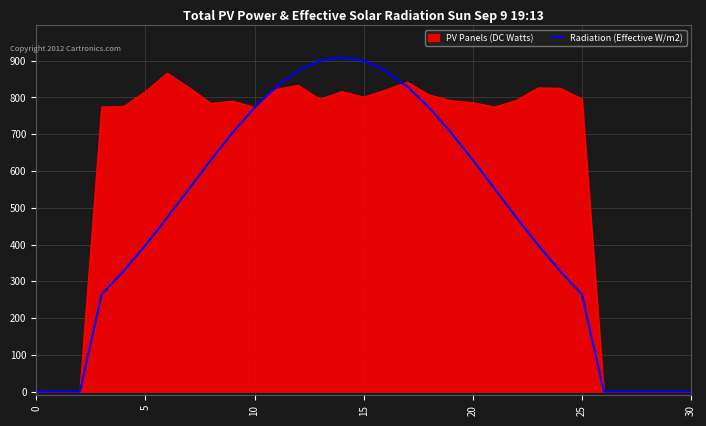

Rank the series by their average value, from lowest to highest.

Radiation (Effective W/m2), PV Panels (DC Watts)